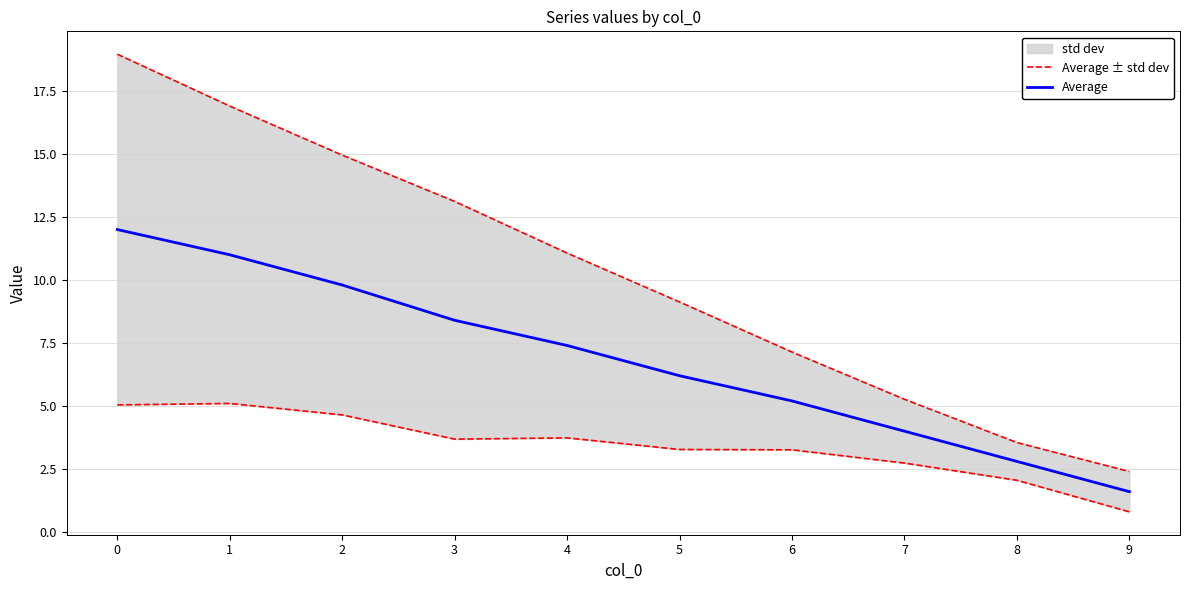

What are all the series names shown in the legend?

Average ± std dev, Average